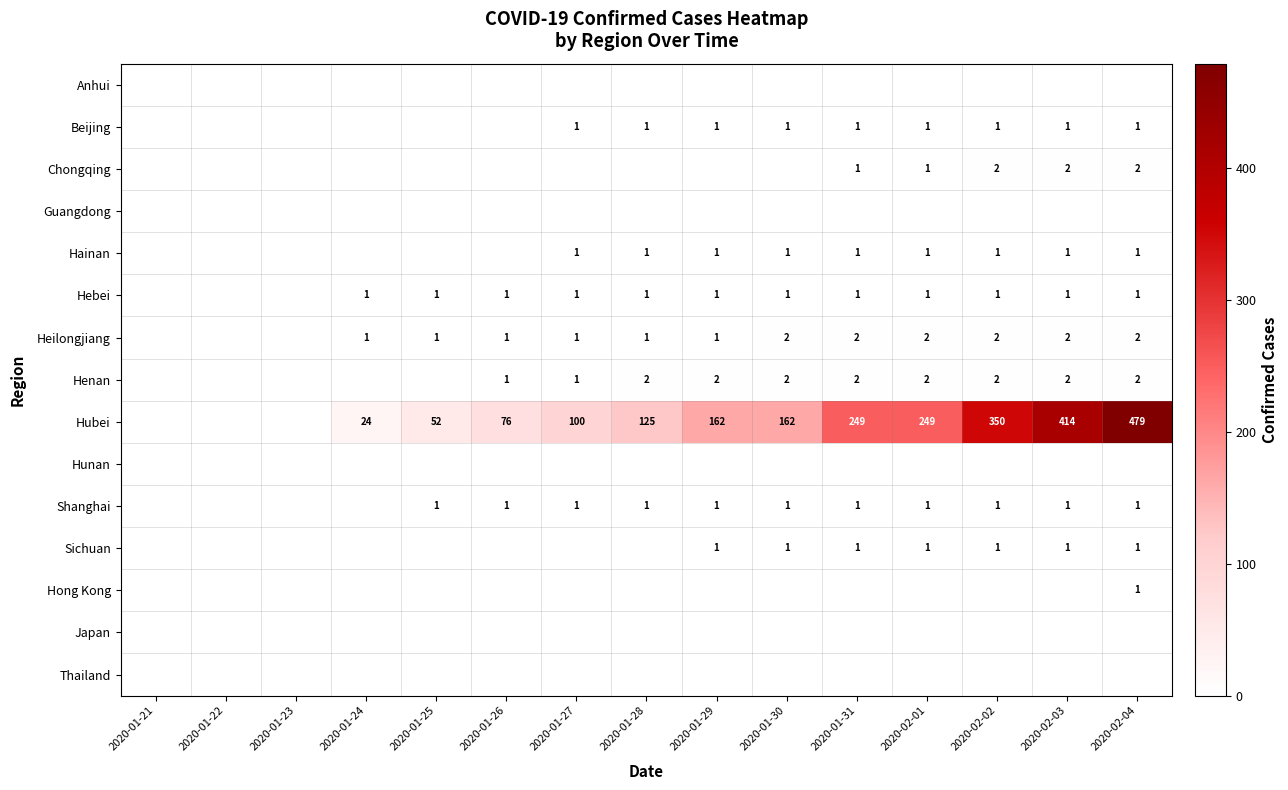

The Hainan series shows 1 at 2020-01-28. True or false?

True